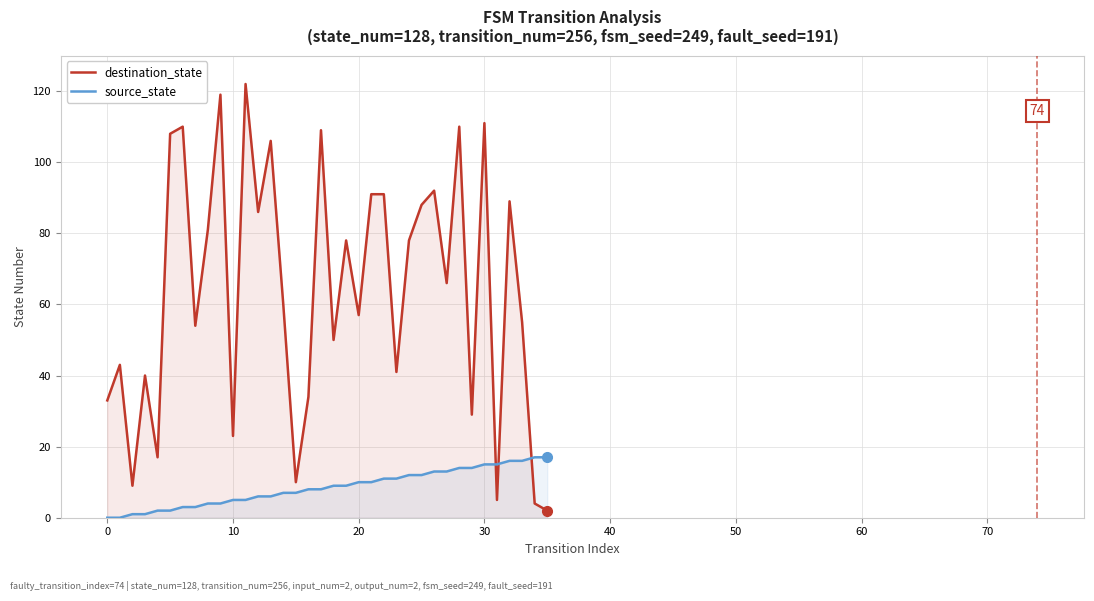

What is the spread (max minus min) of values at 16?

26